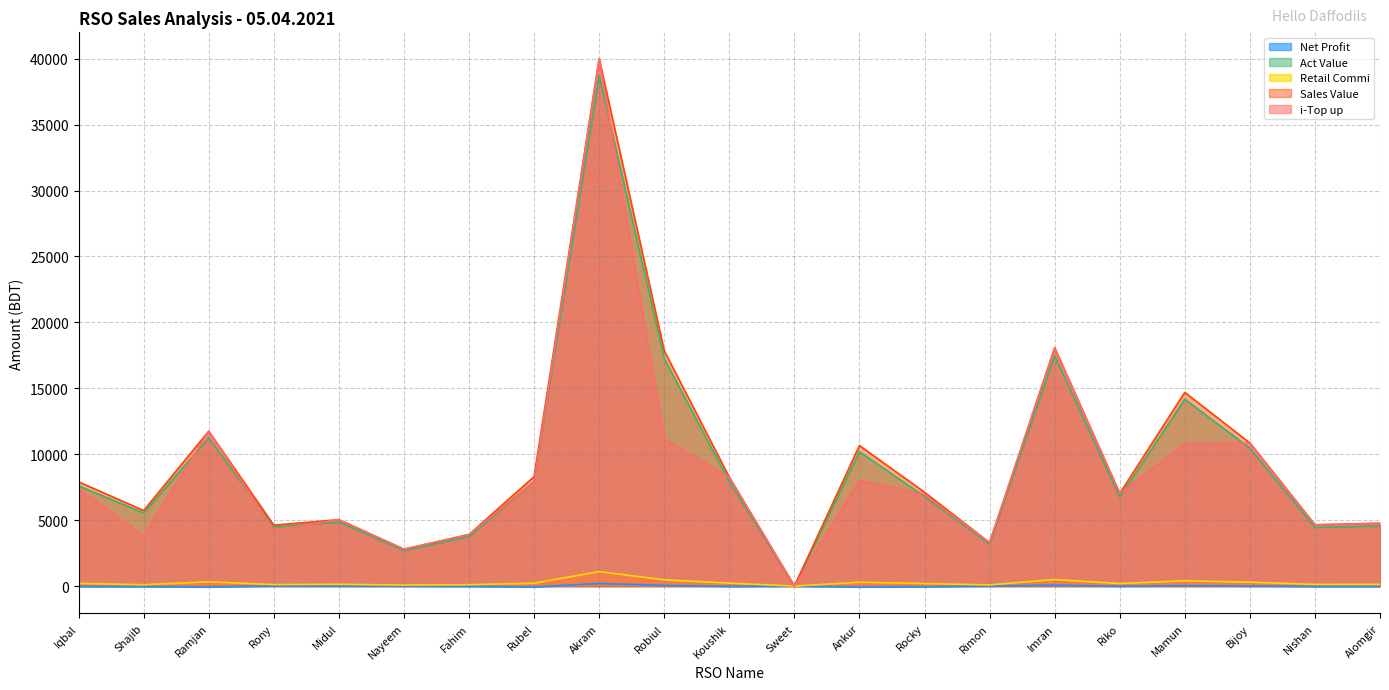

Rank the categories by Retail Commi value from lowest to highest.

Sweet, Nayeem, Rimon, Shajib, Fahim, Rony, Nishan, Alomgir, Midul, Riko, Rocky, Iqbal, Rubel, Koushik, Ankur, Bijoy, Ramjan, Mamun, Robiul, Imran, Akram